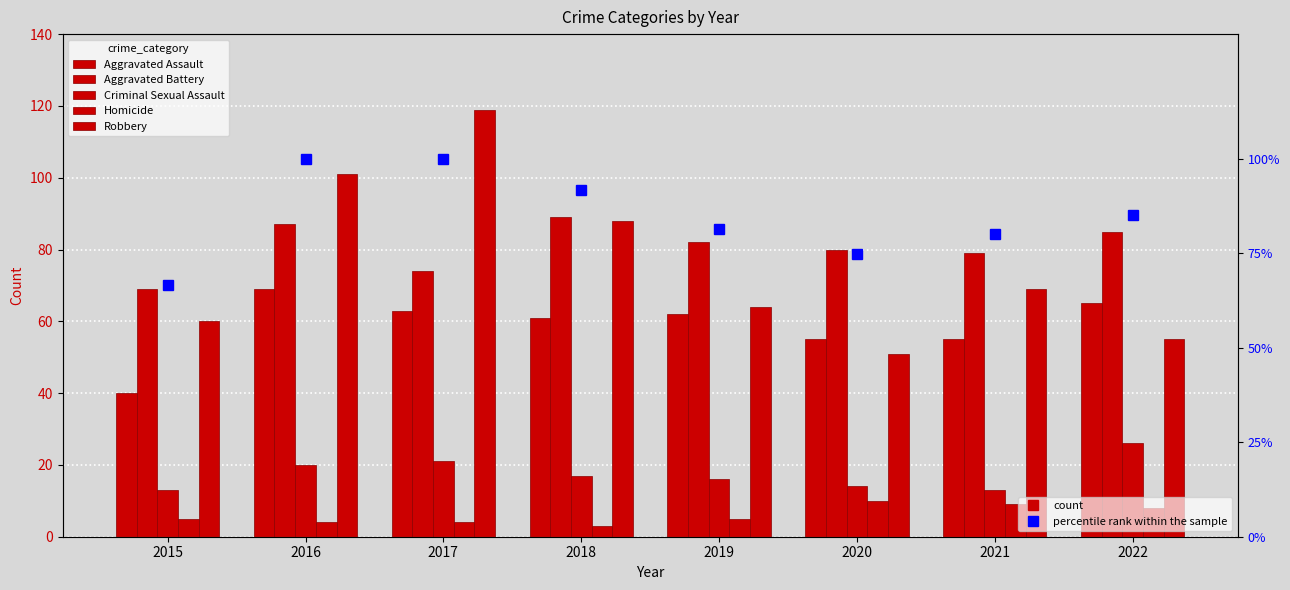

What is the spread (max minus min) of values at 2022?

77.1